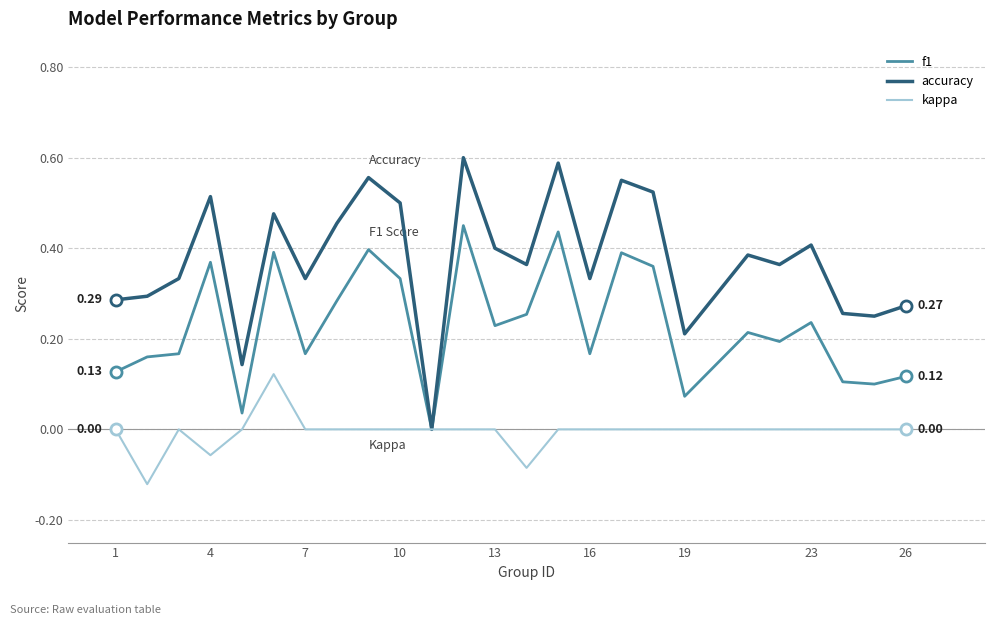

Which series has the largest total across all categories?

accuracy